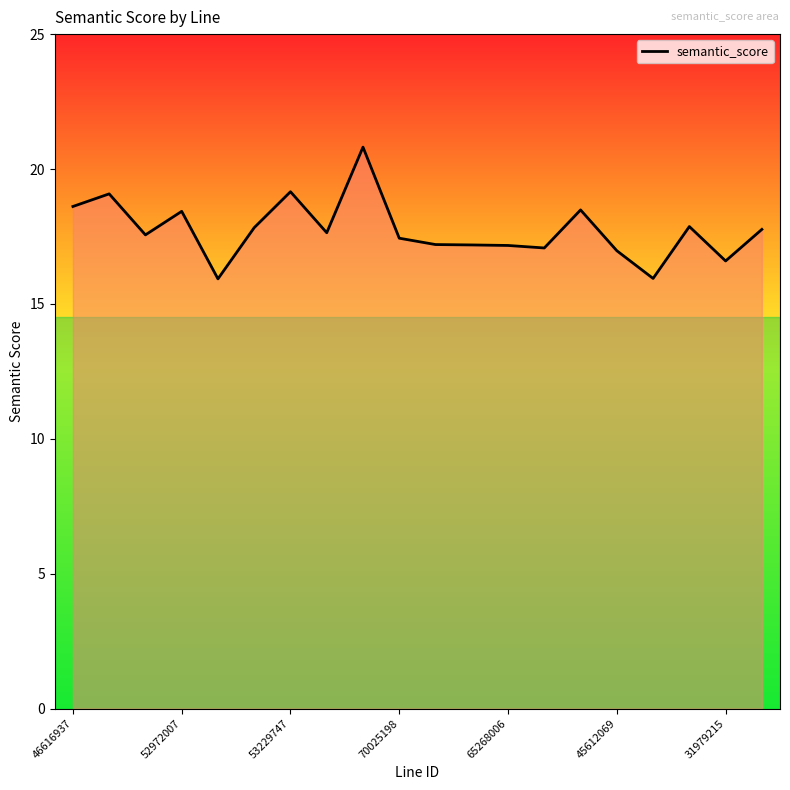

What is the maximum value shown in the chart?

20.8